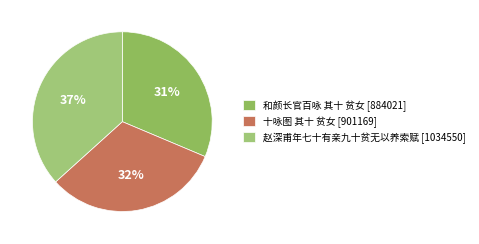

Is there a majority slice in this chart?

No